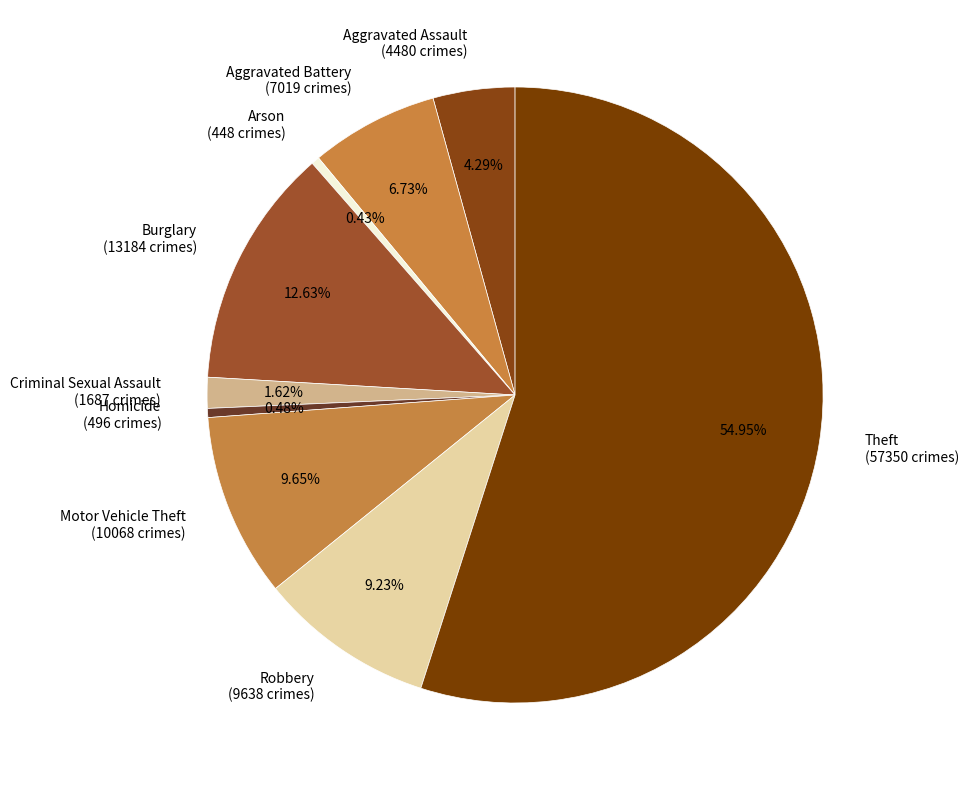

What percentage do Motor Vehicle Theft and Aggravated Assault together represent?

13.9%